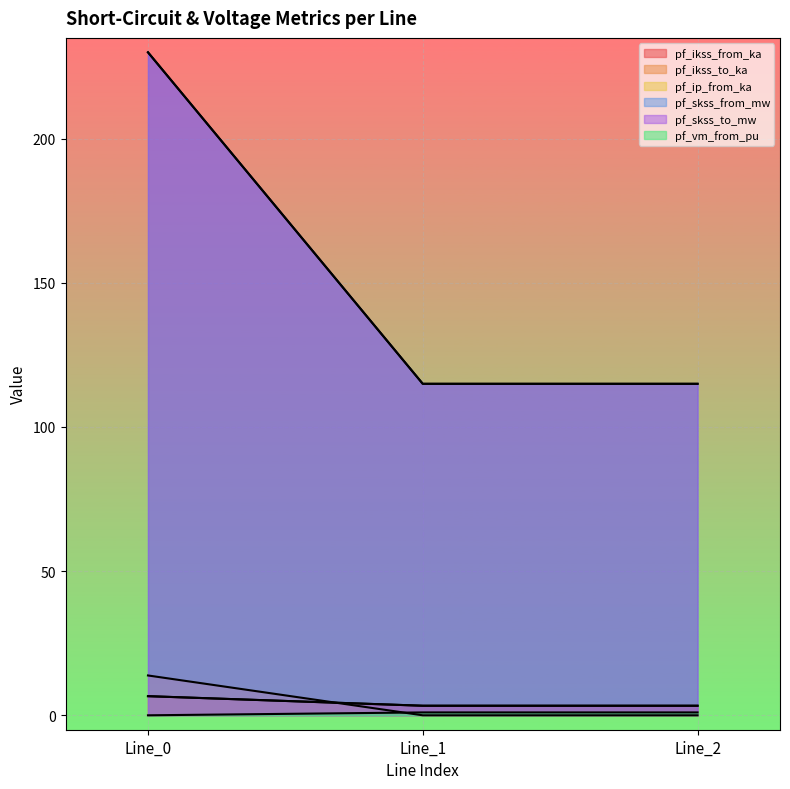

Reading left to right, what are all the values shown in this chart?

pf_ikss_from_ka: 6.6	3.3	3.3
pf_ikss_to_ka: 6.6	3.3	3.3
pf_ip_from_ka: 13.8	0.0	0.0
pf_skss_from_mw: 229.9	115.0	115.0
pf_skss_to_mw: 229.9	115.0	115.0
pf_vm_from_pu: 0.0	1.0	1.0